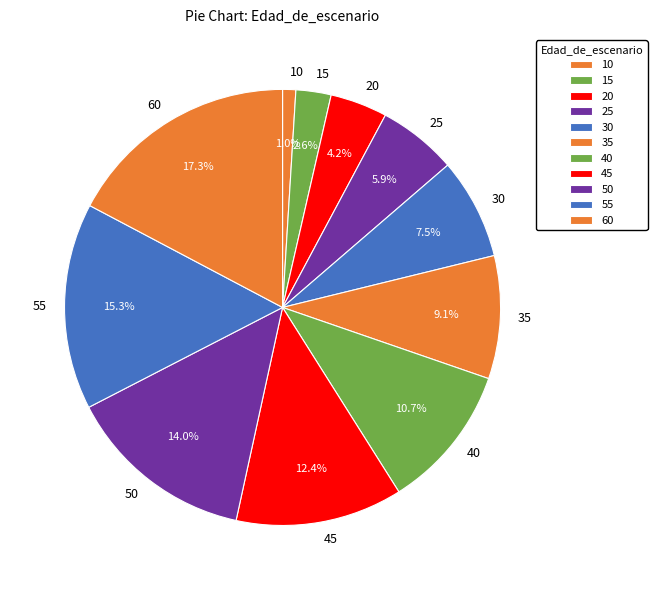

Count the number of slices in the pie.

11